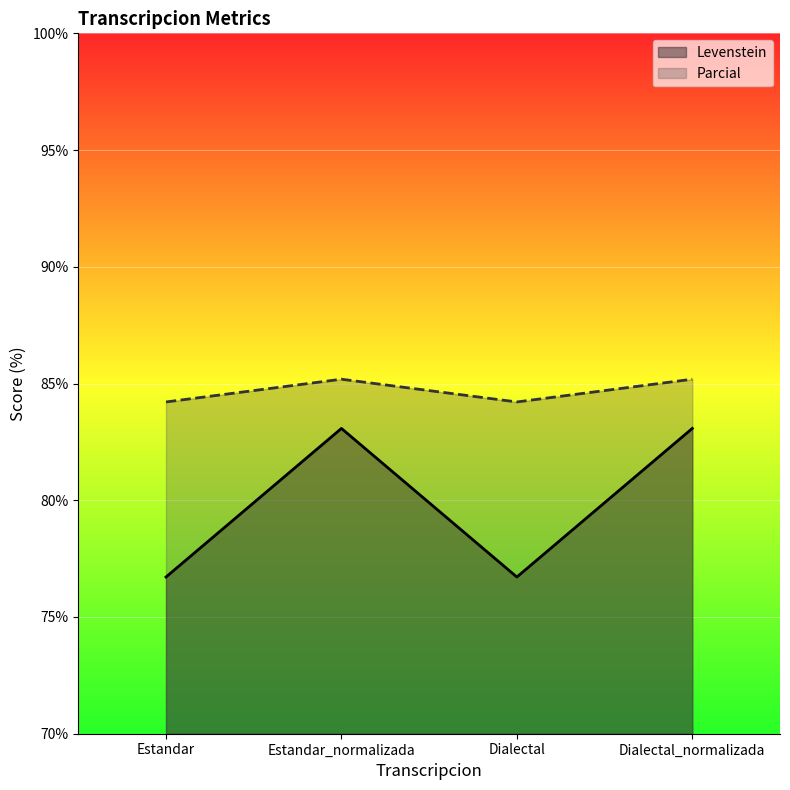

List the series in order of their peak value, highest first.

Parcial, Levenstein